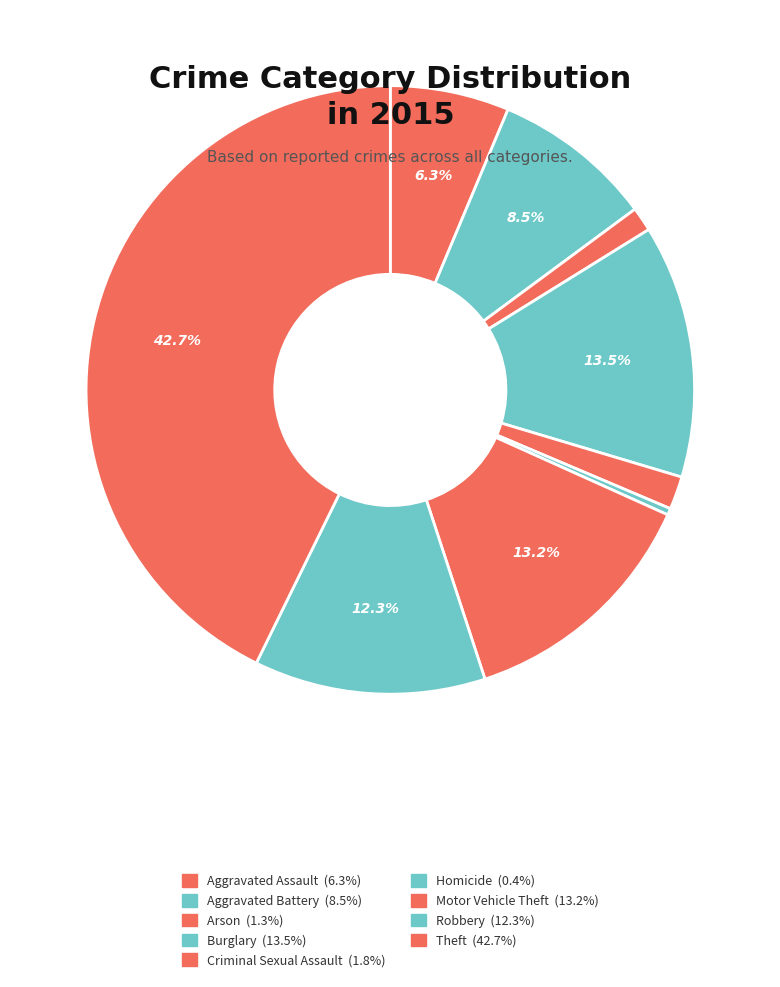

Count the number of slices in the pie.

9